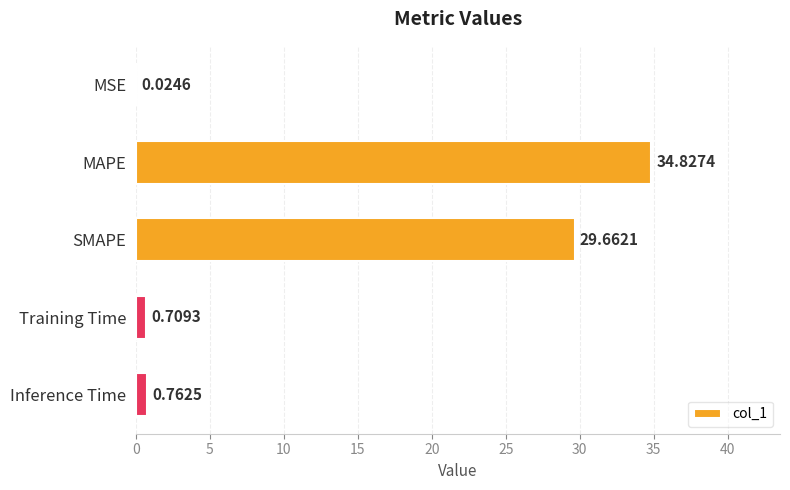

Which category has the highest value across all series?

MAPE